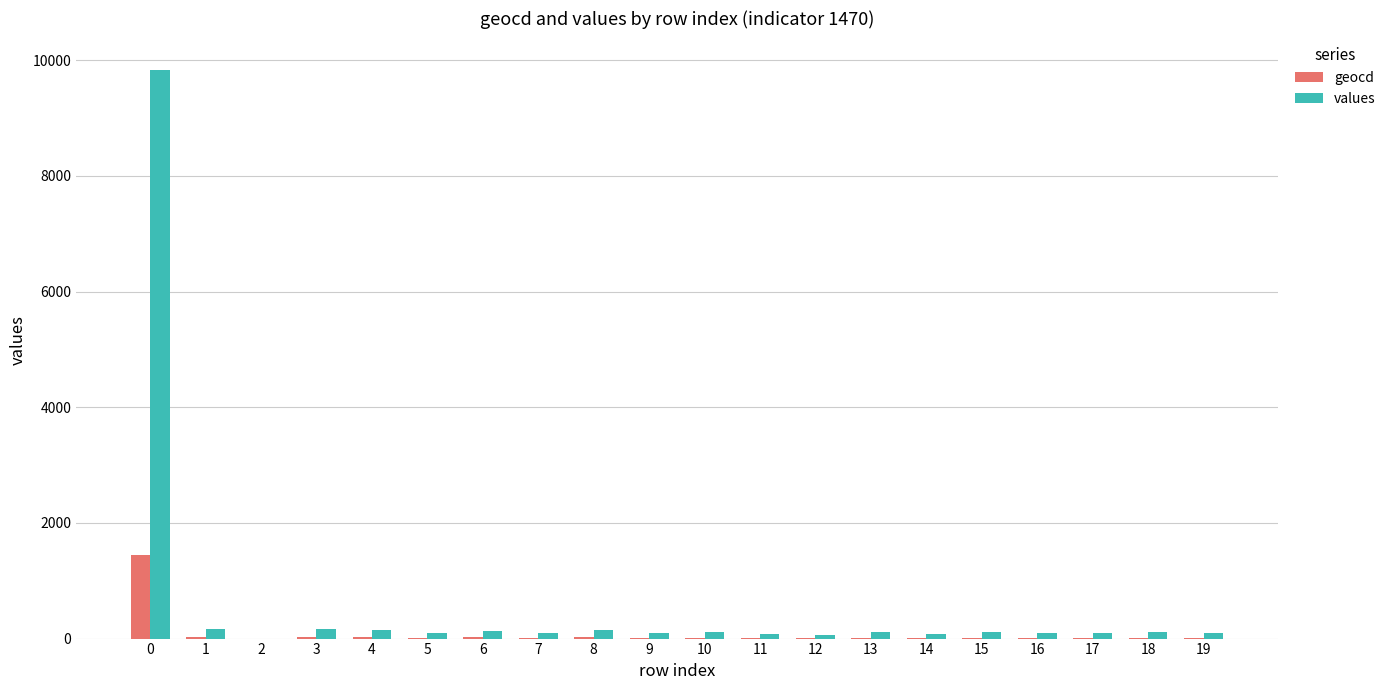

Which series has the largest total across all categories?

values